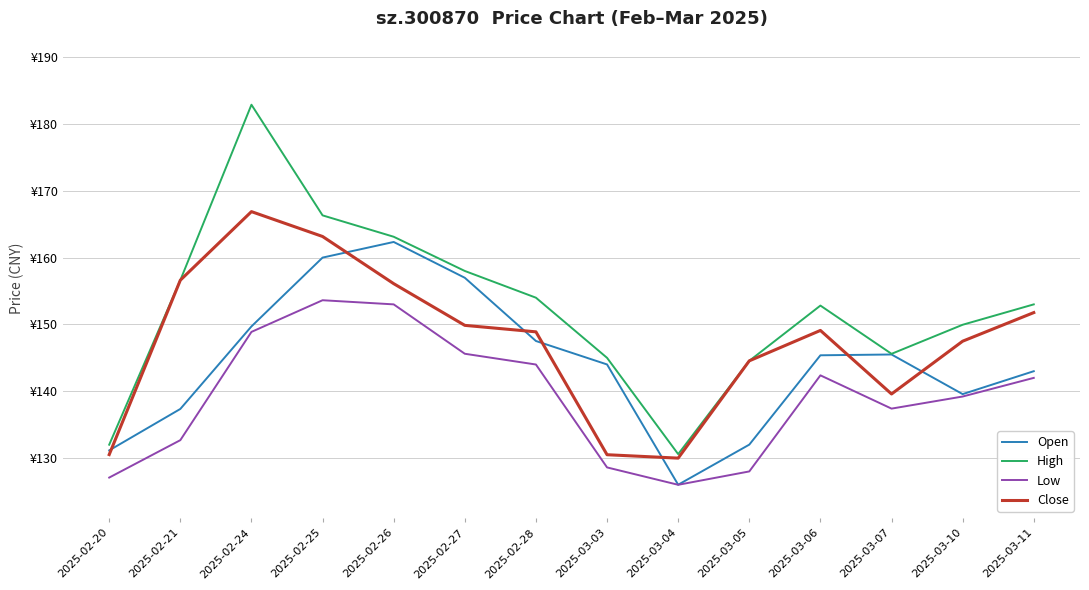

List the series in order of their peak value, highest first.

High, Close, Open, Low